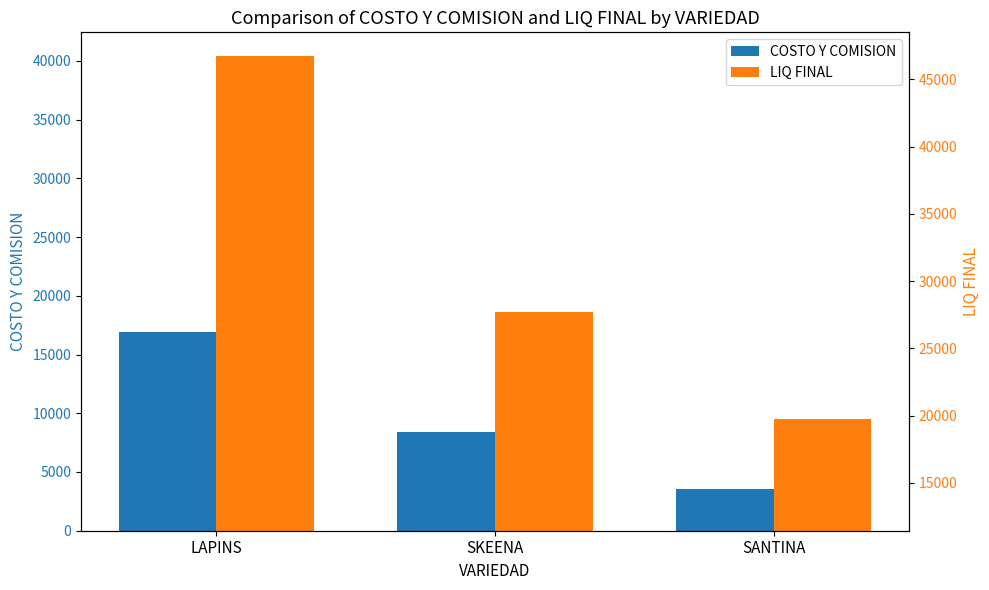

How many bars are there in each group?

2